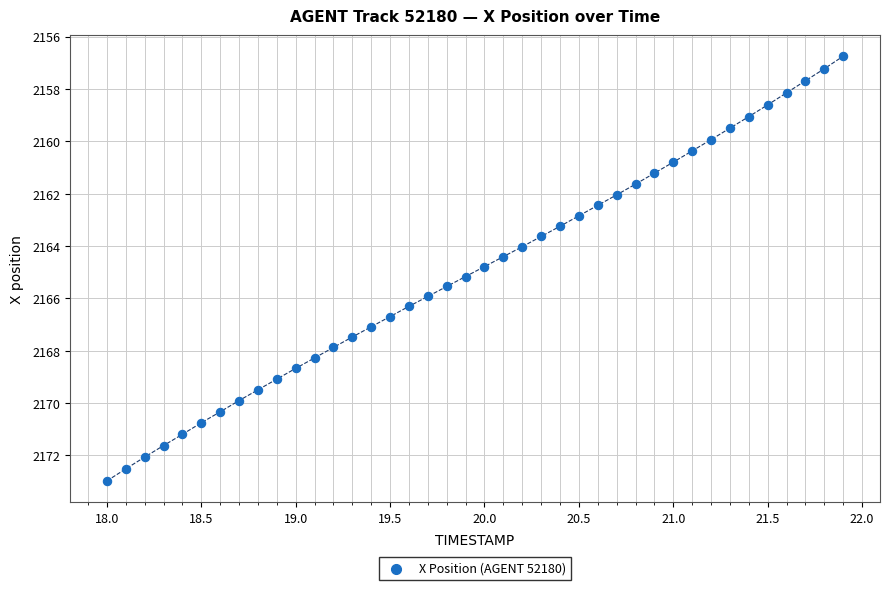

What is the range of X values (max minus min)?

3.9